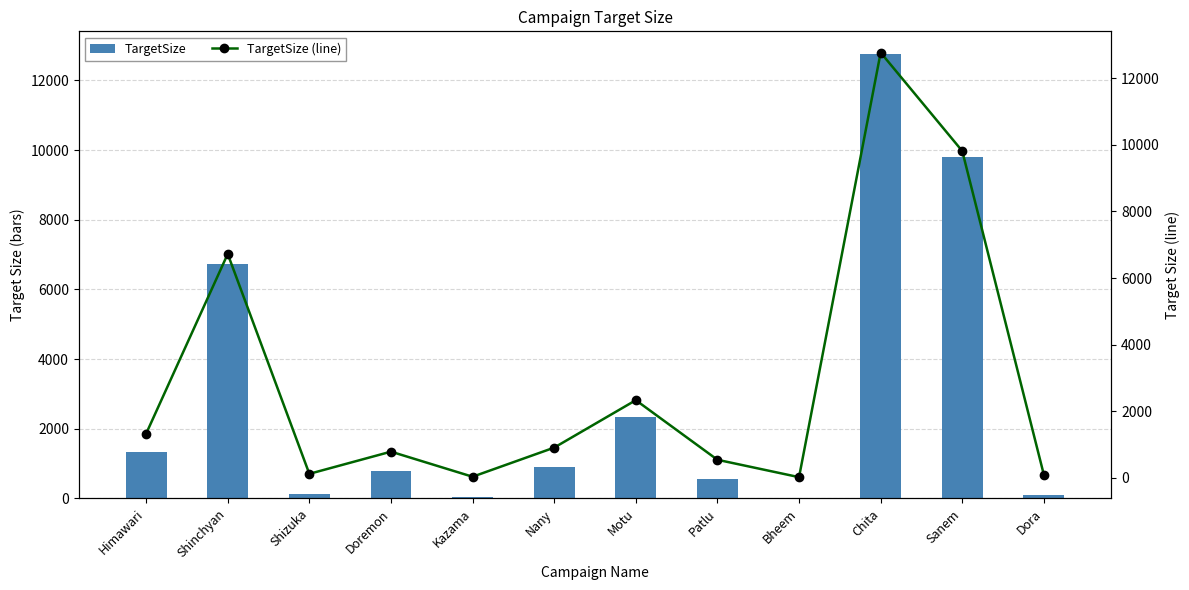

Where is TargetSize nearest to the value 6395?

Shinchyan